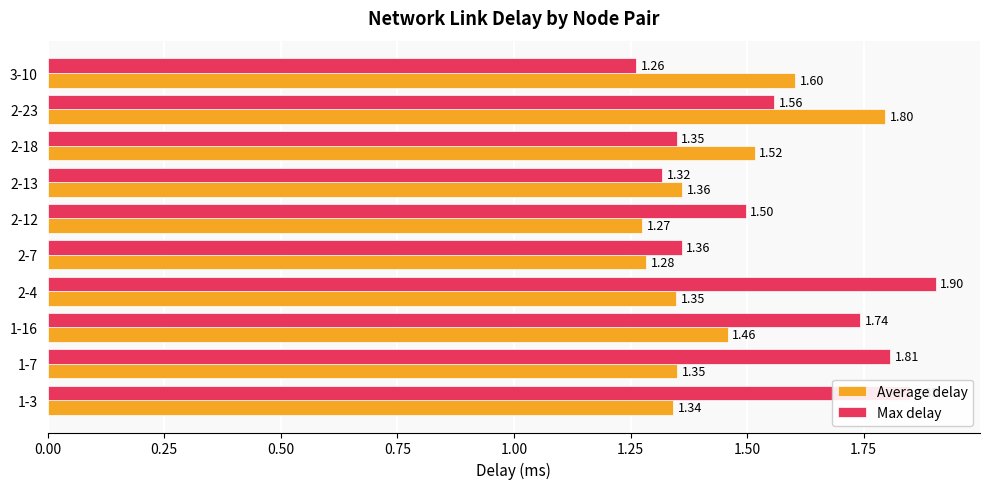

Count the Average delay values in the range 1 to 2.

10